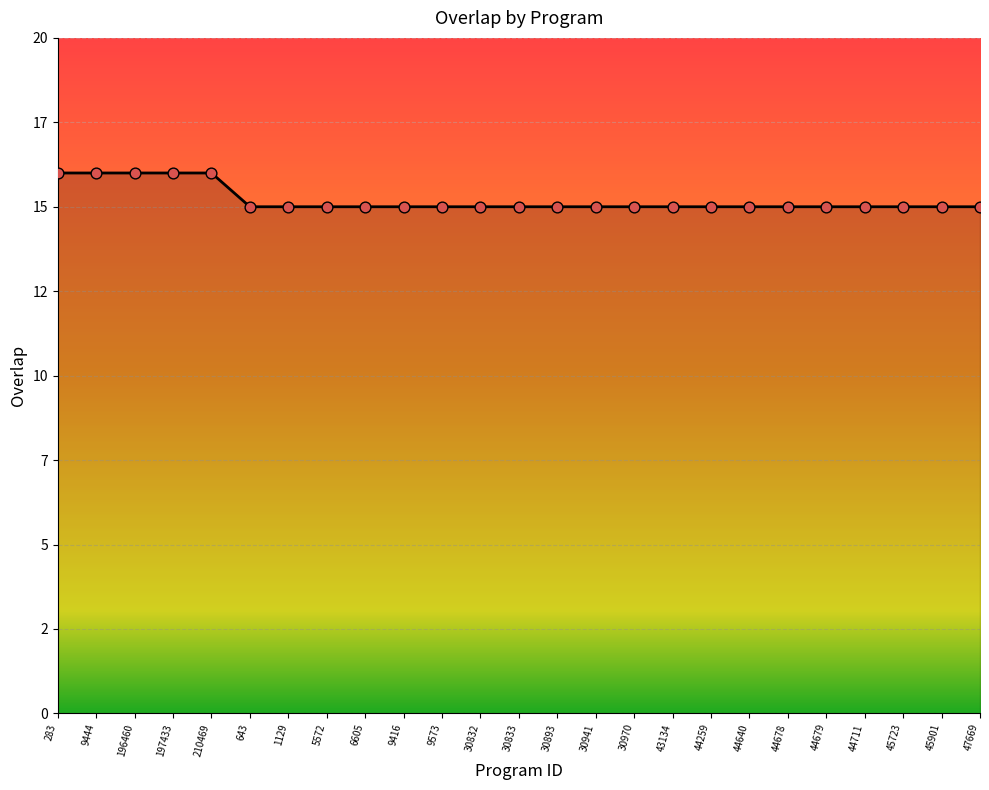

Does the chart have visible grid lines?

Yes